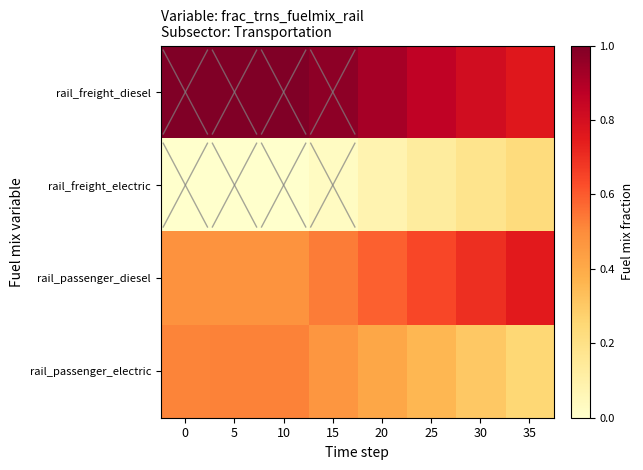

Reading right to left, list all the values displayed in this chart.

rail_freight_diesel: 35=0.8	30=0.8	25=0.9	20=0.9	15=1.0	10=1.0	5=1.0	0=1.0
rail_freight_electric: 35=0.2	30=0.2	25=0.1	20=0.1	15=0.0	10=0.0	5=0.0	0=0.0
rail_passenger_diesel: 35=0.8	30=0.7	25=0.6	20=0.6	15=0.5	10=0.5	5=0.5	0=0.5
rail_passenger_electric: 35=0.2	30=0.3	25=0.4	20=0.4	15=0.5	10=0.5	5=0.5	0=0.5